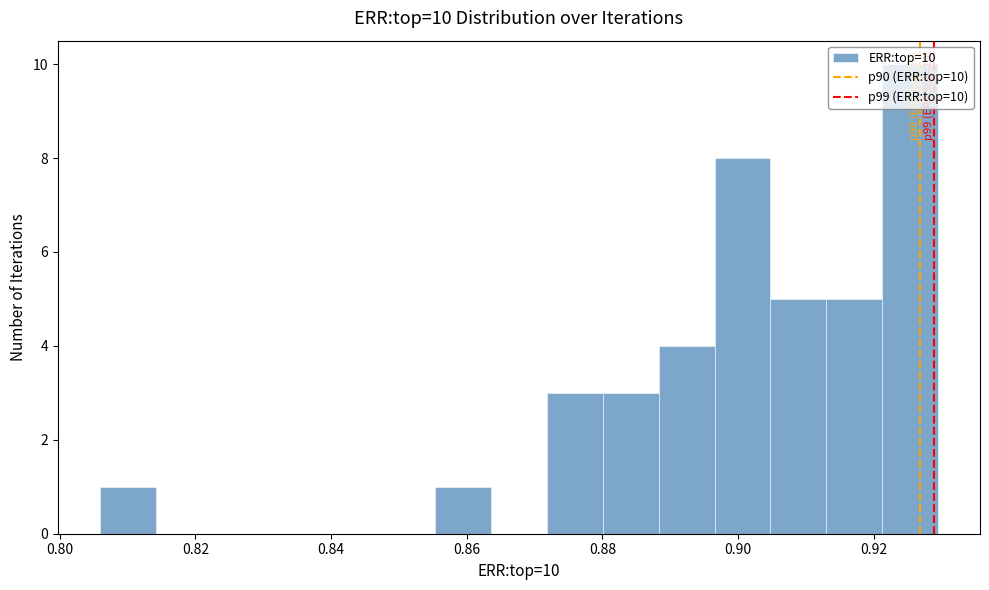

Over which range of the x-axis is the bar tallest?

0.922 to 0.930